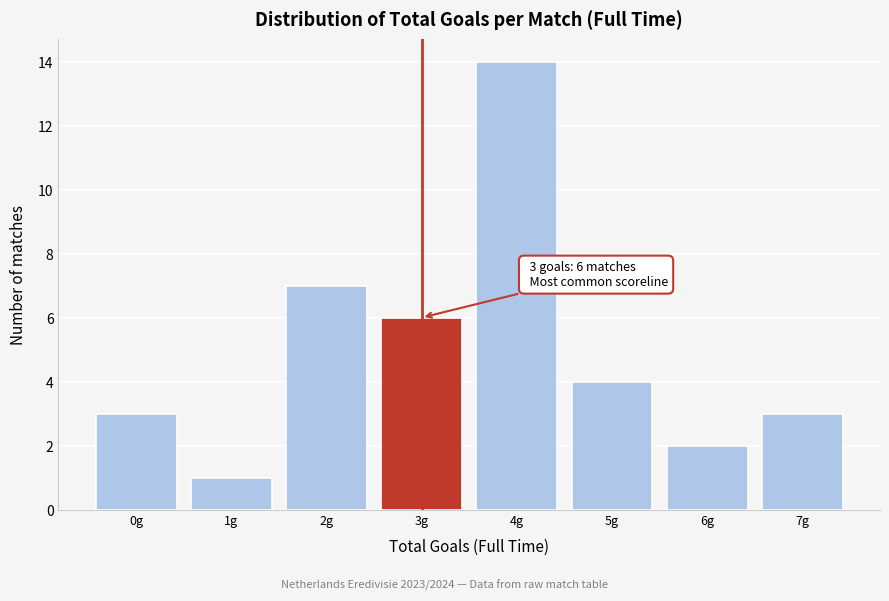

Reading right to left, extract all data points from this chart.

7g=3	6g=2	5g=4	4g=14	3g=6	2g=7	1g=1	0g=3